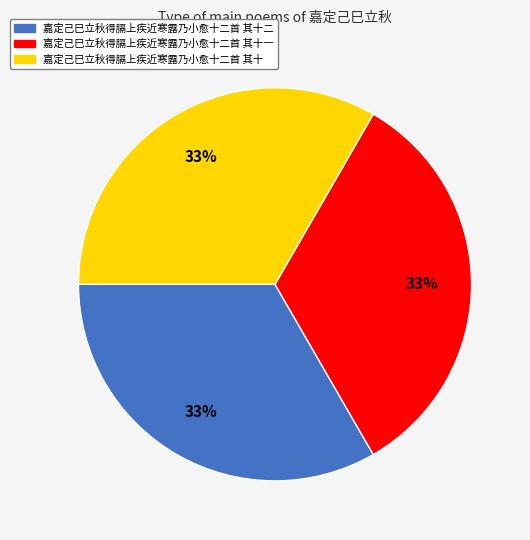

Is there any slice that represents more than half of the pie?

No